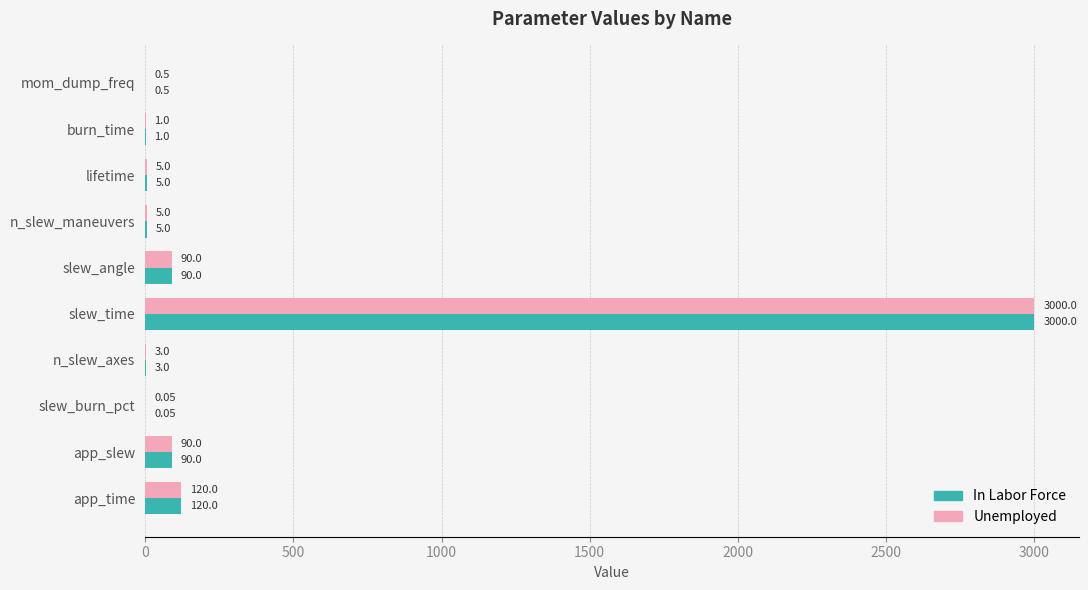

At which category does the chart reach its peak across all series?

slew_time